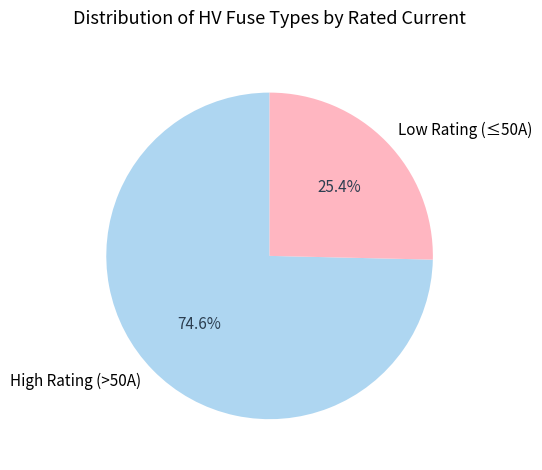

To the nearest percent, what is the difference between the largest and smallest slice percentages?

49%